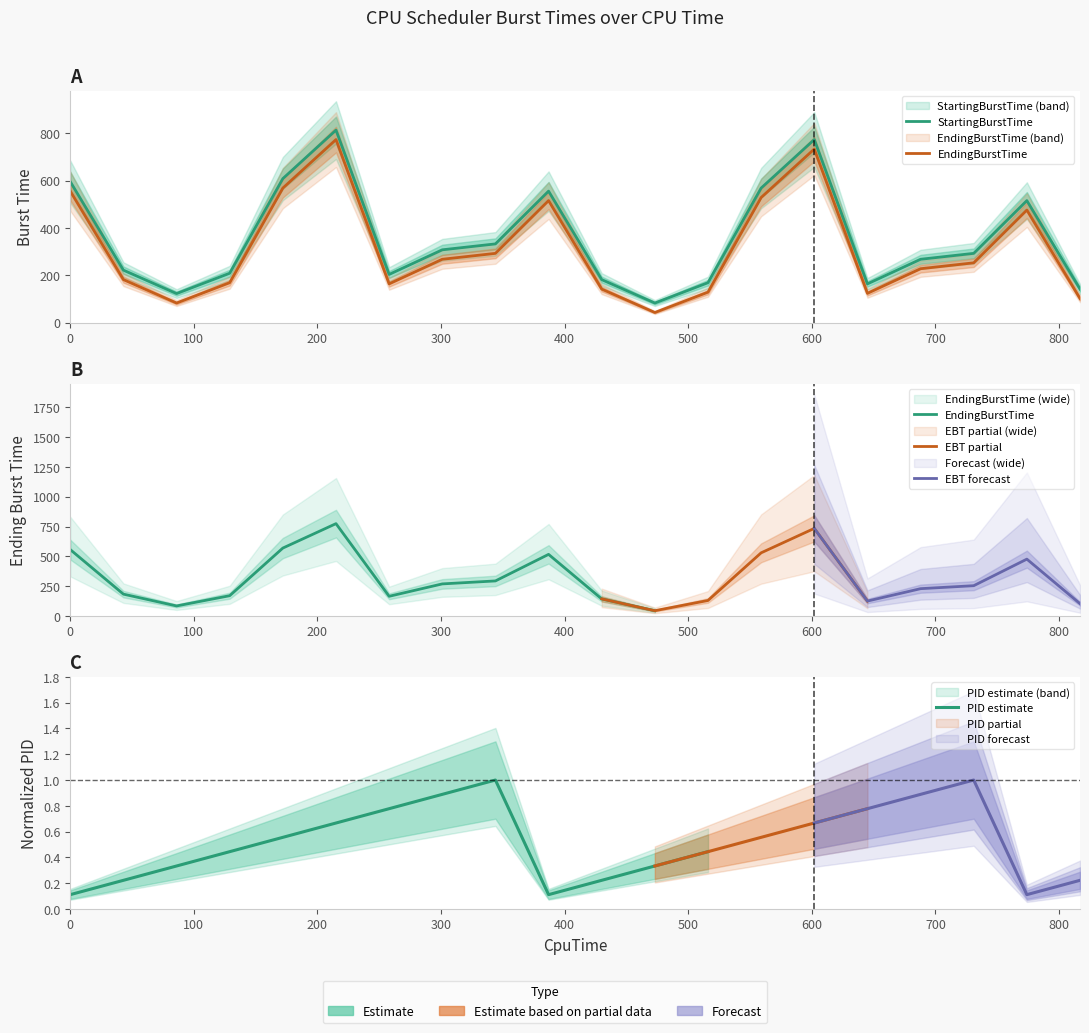

What is the total value across all series at PID?

378